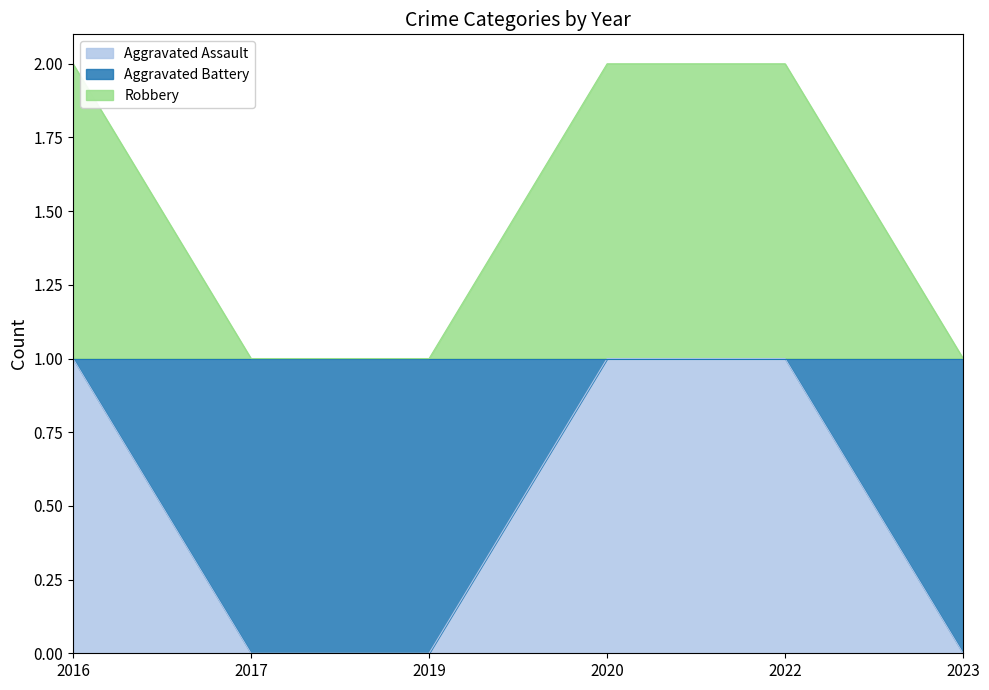

The Aggravated Battery series shows 1 at 2019. True or false?

True